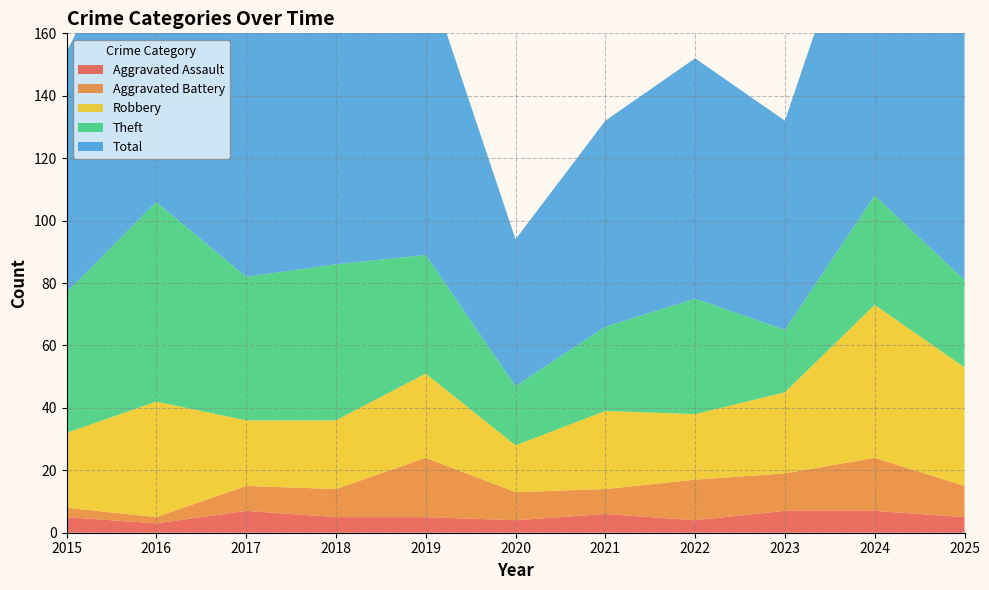

The Robbery series shows 8 at 2017. True or false?

False